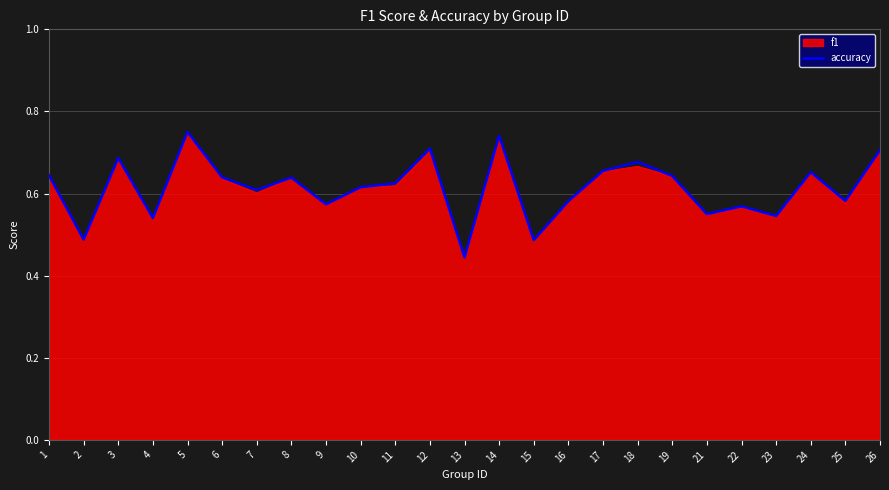

Which category has the lowest value across all series?

13